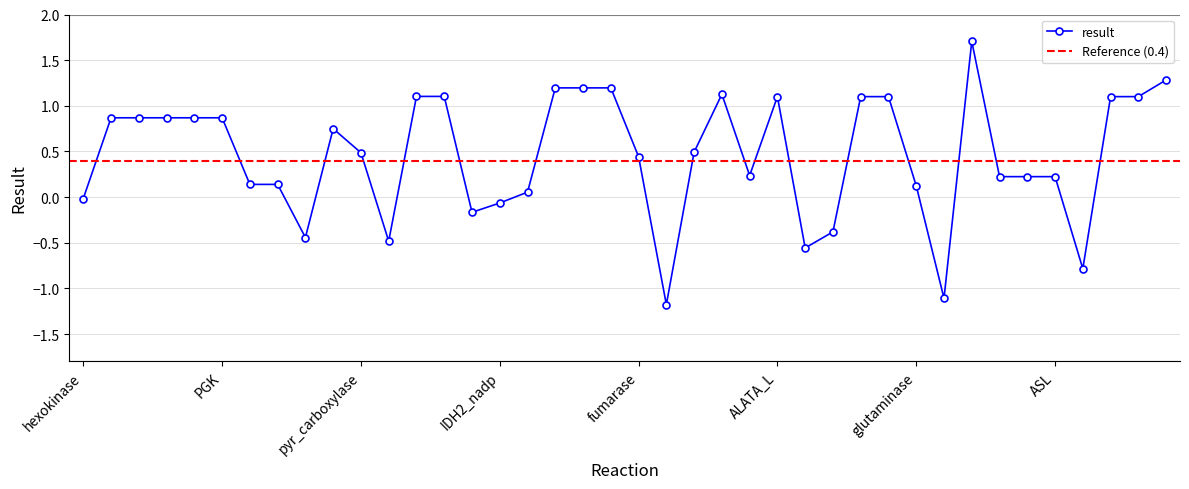

Rank the categories by value from lowest to highest.

malate_dehydrogenase, gln_synthetase, ARG1, GLUDxm, pep_carboxykinase, pyr_kinase, GLUDym, aconitase, IDH2_nadp, hexokinase, IDH2_nad, glutaminase, enolase, PGM, OTC, ASS, ASL, ASPTA, fumarase, pyr_carboxylase, malic_enzyme_NADP, LDH, aldolase, PFK, GAPDH, PGK, G6P_isomerase, ORNTArm, FFAsynthesis, Cit_lyase, G5SADrm, ALATA_L, pyr_dehydrogenase, cit_synthase, malic_enzyme_NAD, SuCoA_synthase, AKG_dehydrogenase, Succ_dehydrogenase, P5CRm, CPS1